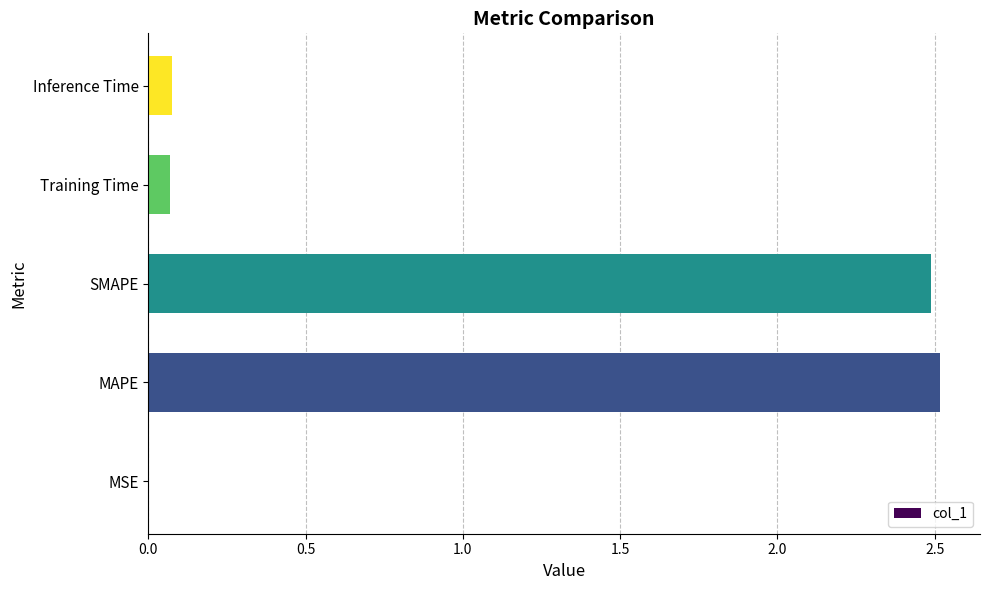

What is the maximum value shown in the chart?

2.5